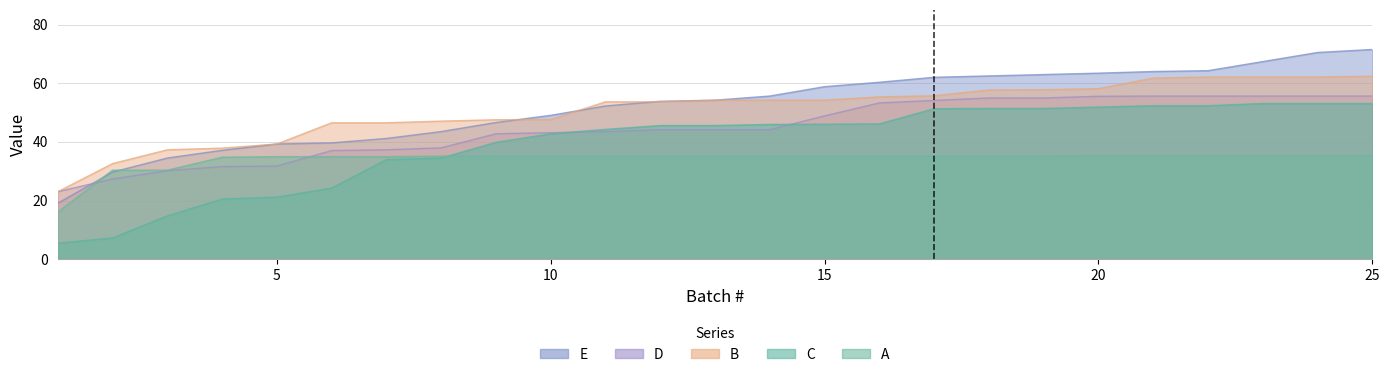

True or false: B and A intersect in this chart.

False